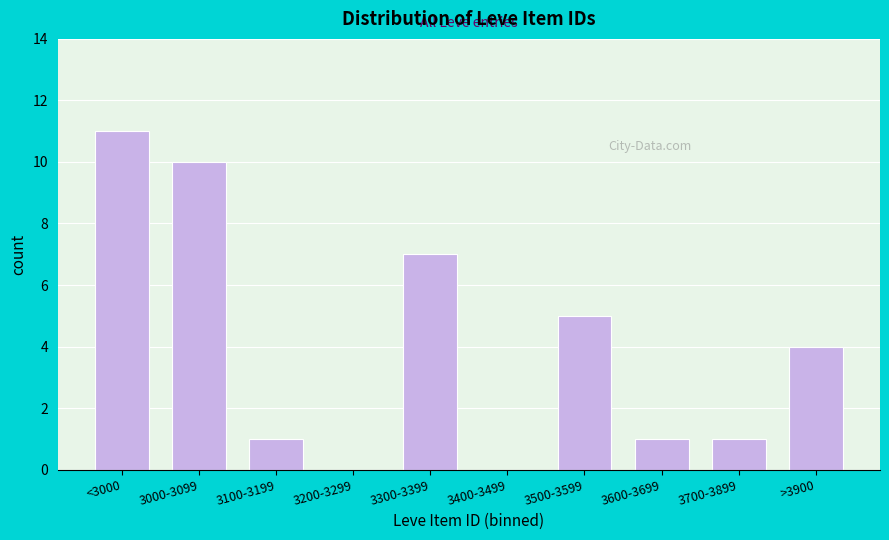

Reading left to right, what are all the values shown in this chart?

<3000=11	3000-3099=10	3100-3199=1	3200-3299=0	3300-3399=7	3400-3499=0	3500-3599=5	3600-3699=1	3700-3899=1	>3900=4